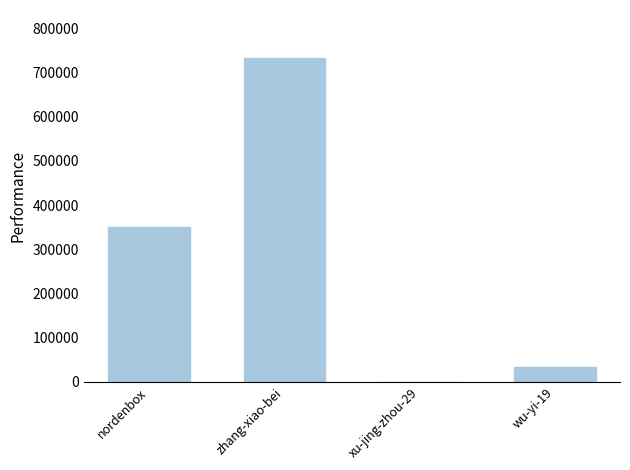

True or false: the data shows 731608 at zhang-xiao-bei.

True